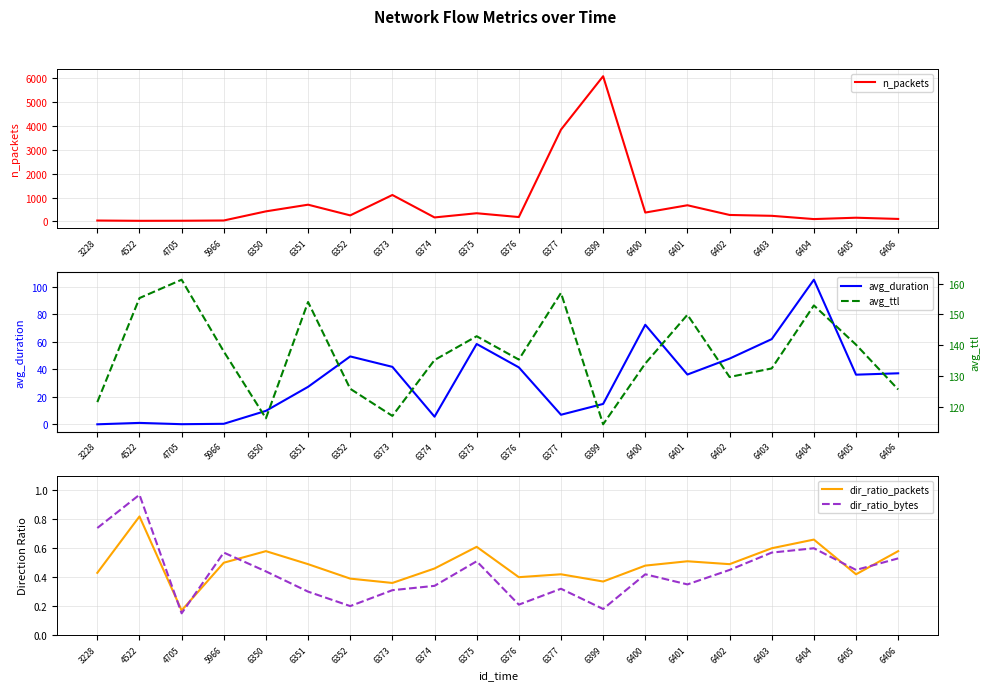

True or false: dir_ratio_bytes and avg_ttl cross at least once.

False